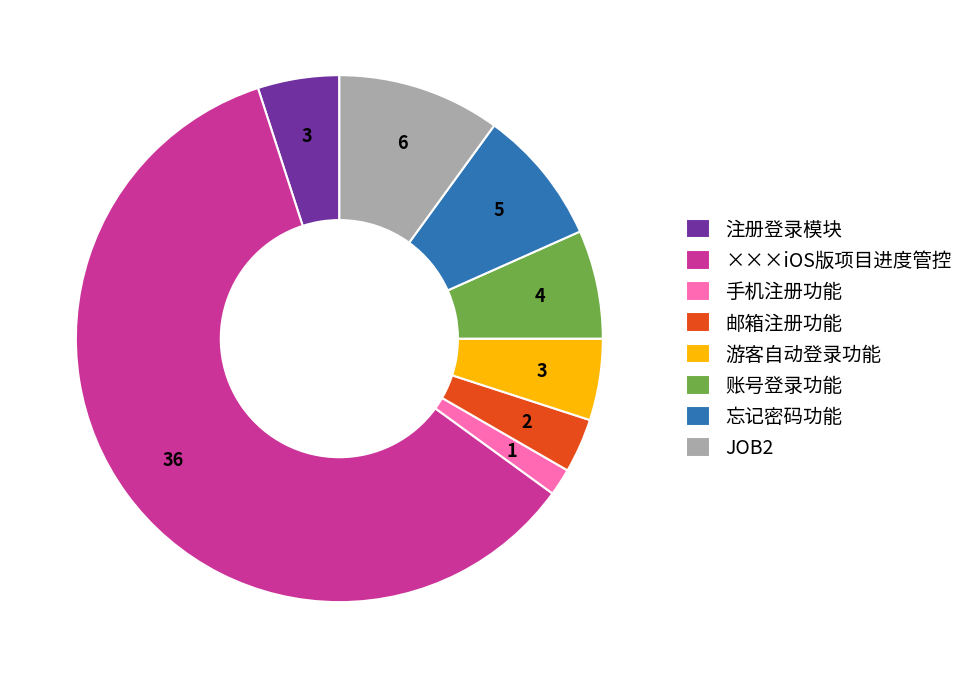

Which category accounts for the majority?

×××iOS版项目进度管控